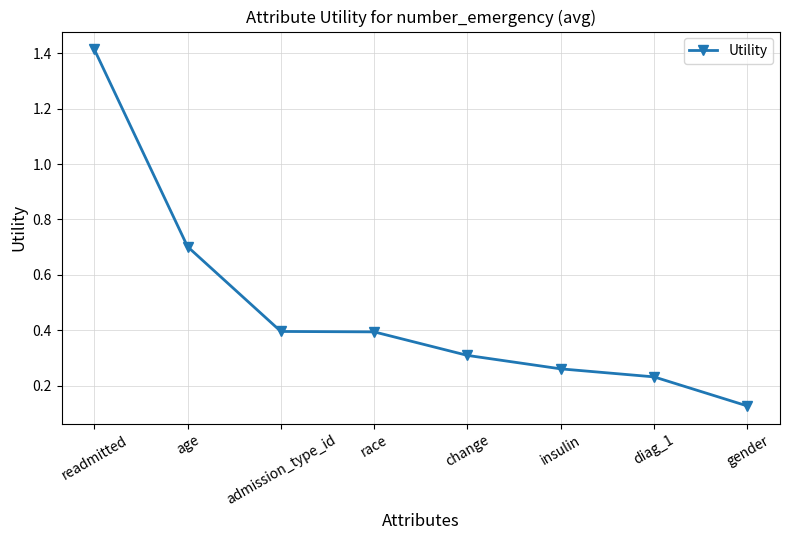

Between gender and diag_1, which is larger?

diag_1